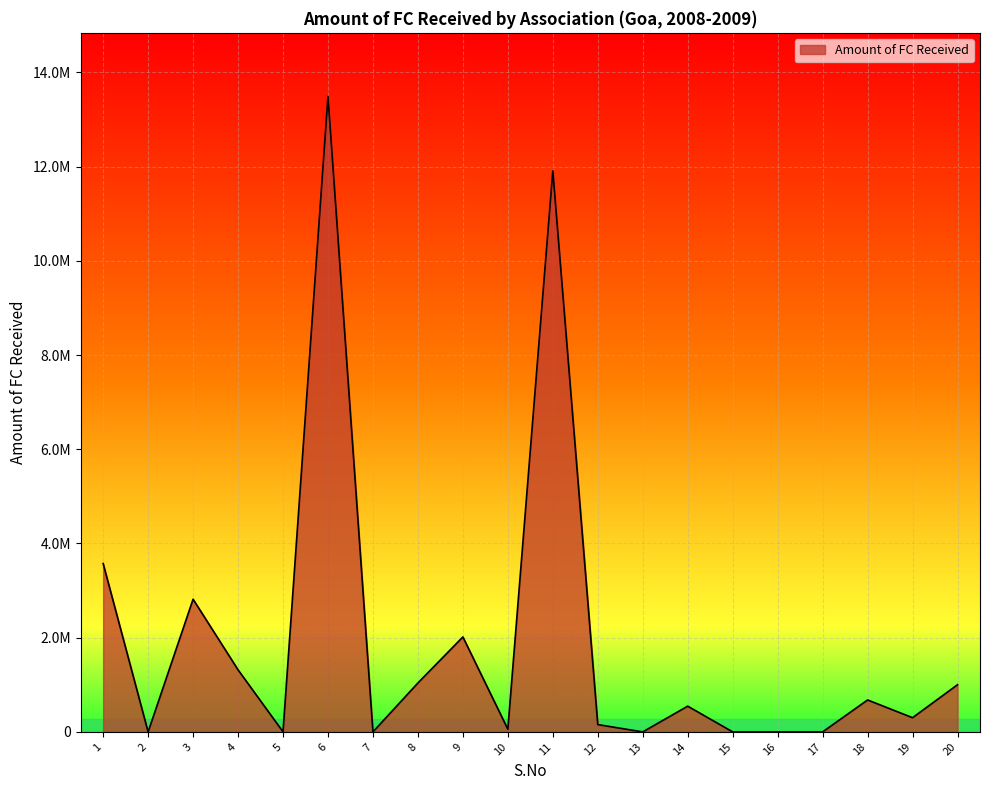

Which label corresponds to the largest value in the chart?

6